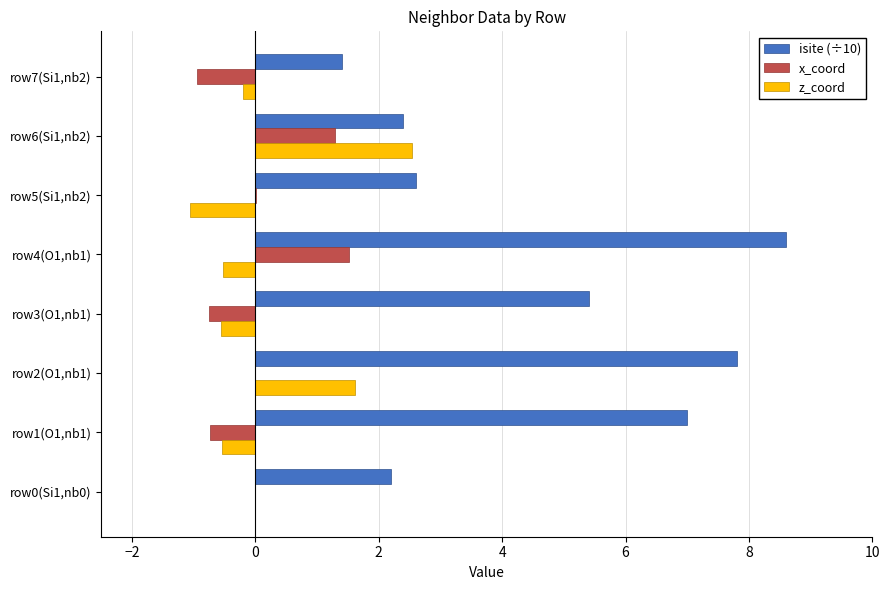

The z_coord series shows 1.9 at row0(Si1,nb0). True or false?

False